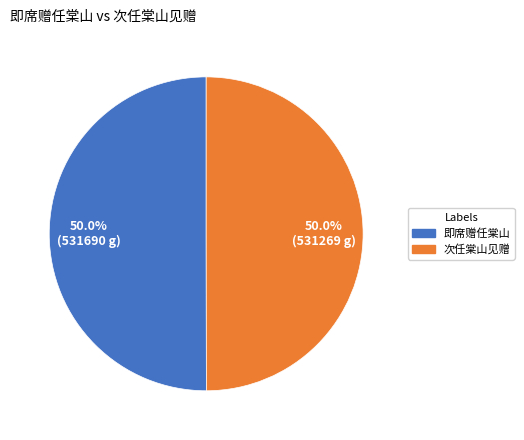

Do 次任棠山见赠 and 即席赠任棠山 together represent more than half of the pie?

Yes